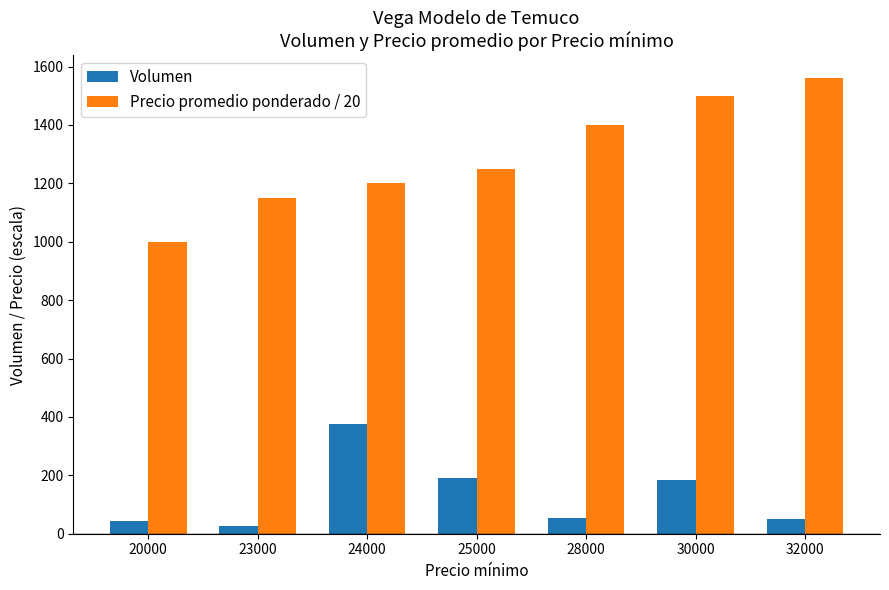

What is the difference between the maximum and minimum values in the Precio promedio ponderado / 20 series?

560